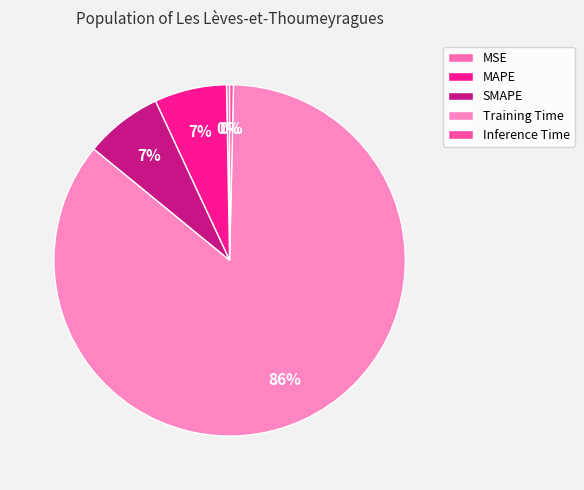

How many segments does this pie chart have?

5